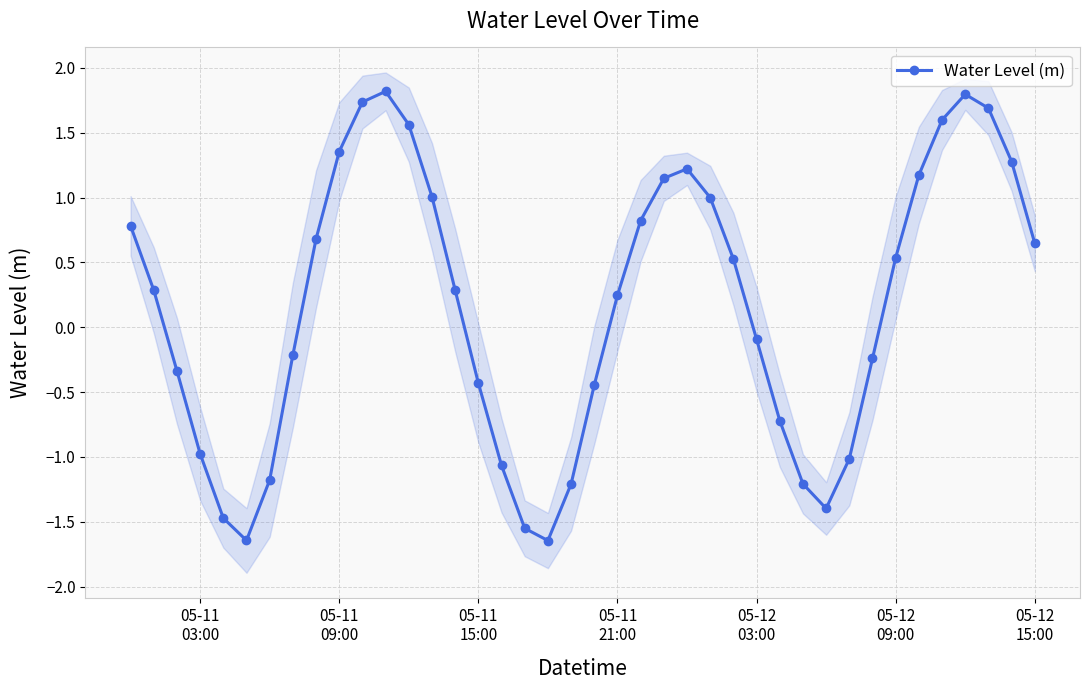

What is the value of the 33rd point from the left?

-0.2